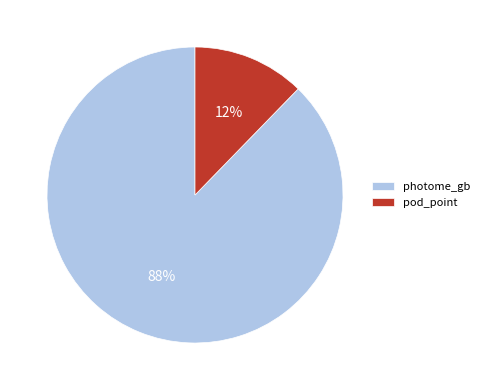

Which category has the smallest portion of the pie?

pod_point